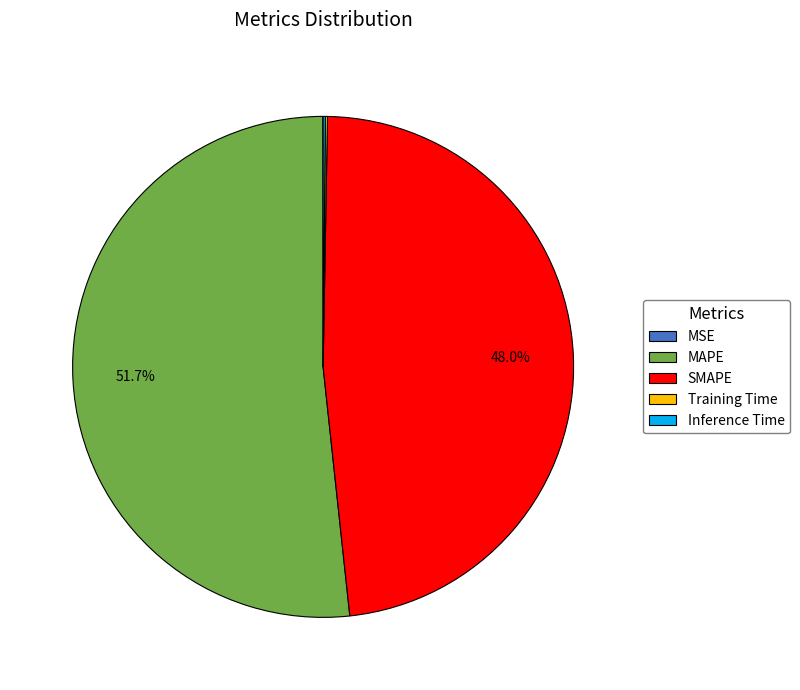

Which category has the biggest portion of the pie?

MAPE